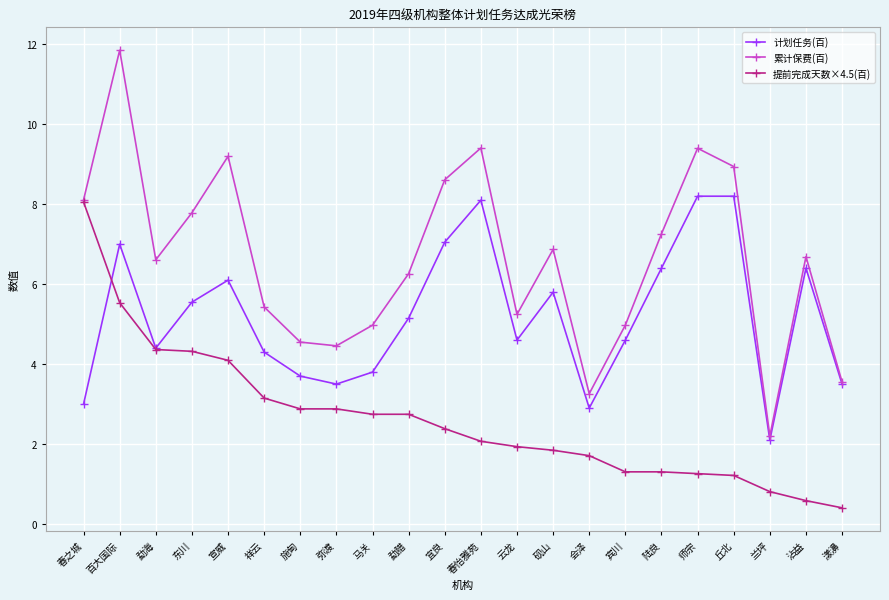

List the series in order of their overall mean, lowest first.

提前完成天数×4.5(百), 计划任务(百), 累计保费(百)